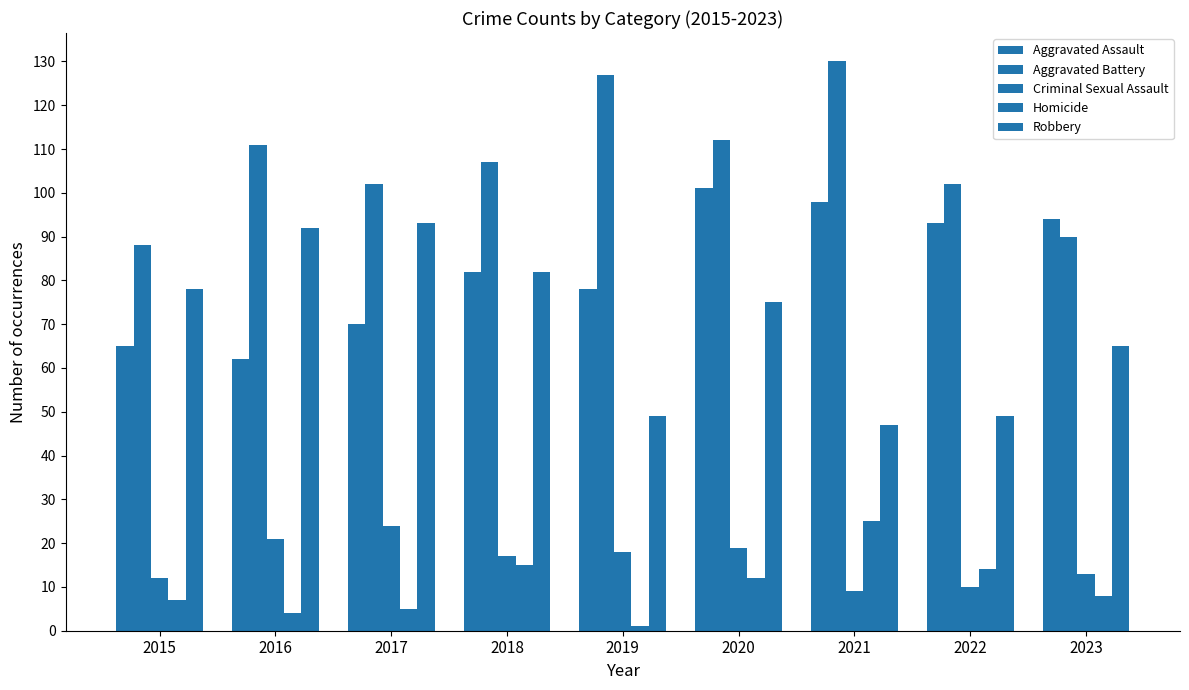

Rank the series at 2022 from lowest to highest value.

Criminal Sexual Assault, Homicide, Robbery, Aggravated Assault, Aggravated Battery